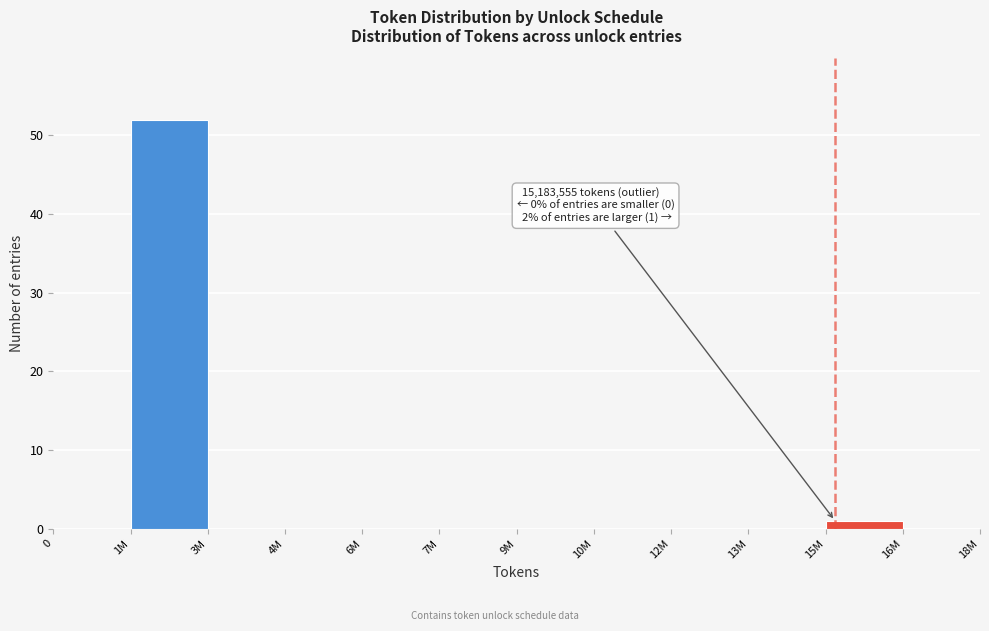

Reading left to right, extract all data points from this chart.

0=0	1M=52	3M=0	4M=0	6M=0	7M=0	9M=0	10M=0	12M=0	13M=0	15M=1	16M=0